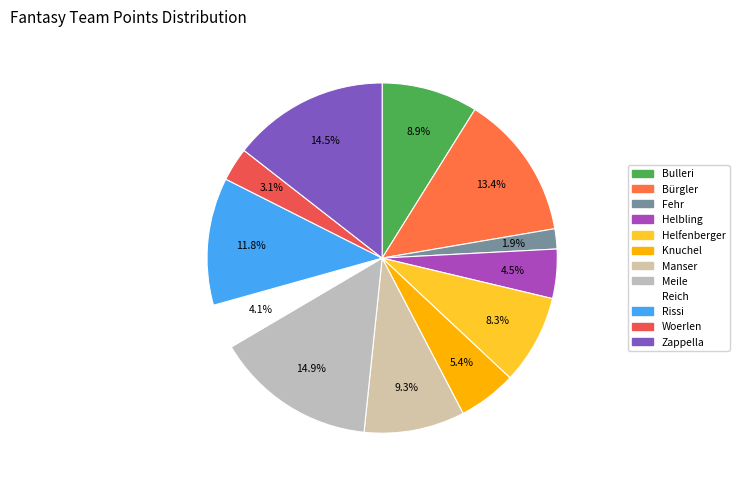

Which has a higher value, Woerlen or Meile?

Meile